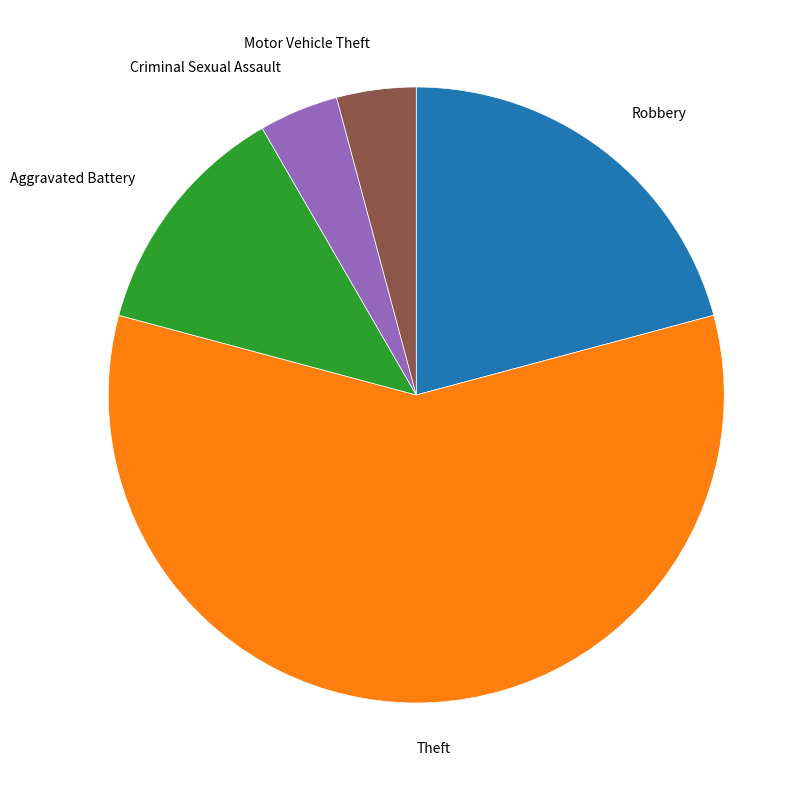

Does Theft represent more than half of the total?

Yes